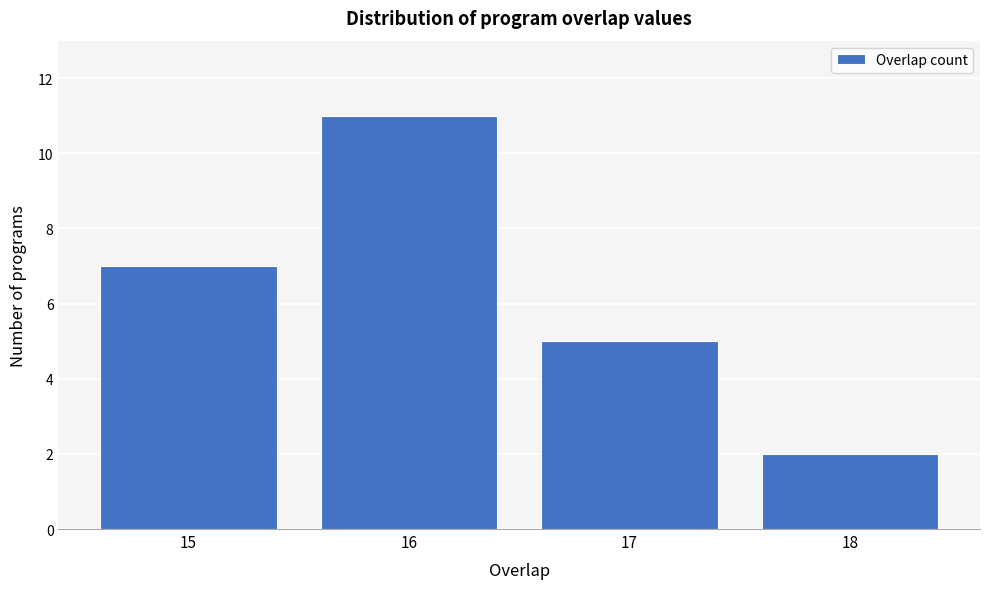

Reading left to right, extract all data points from this chart.

15=7	16=11	17=5	18=2